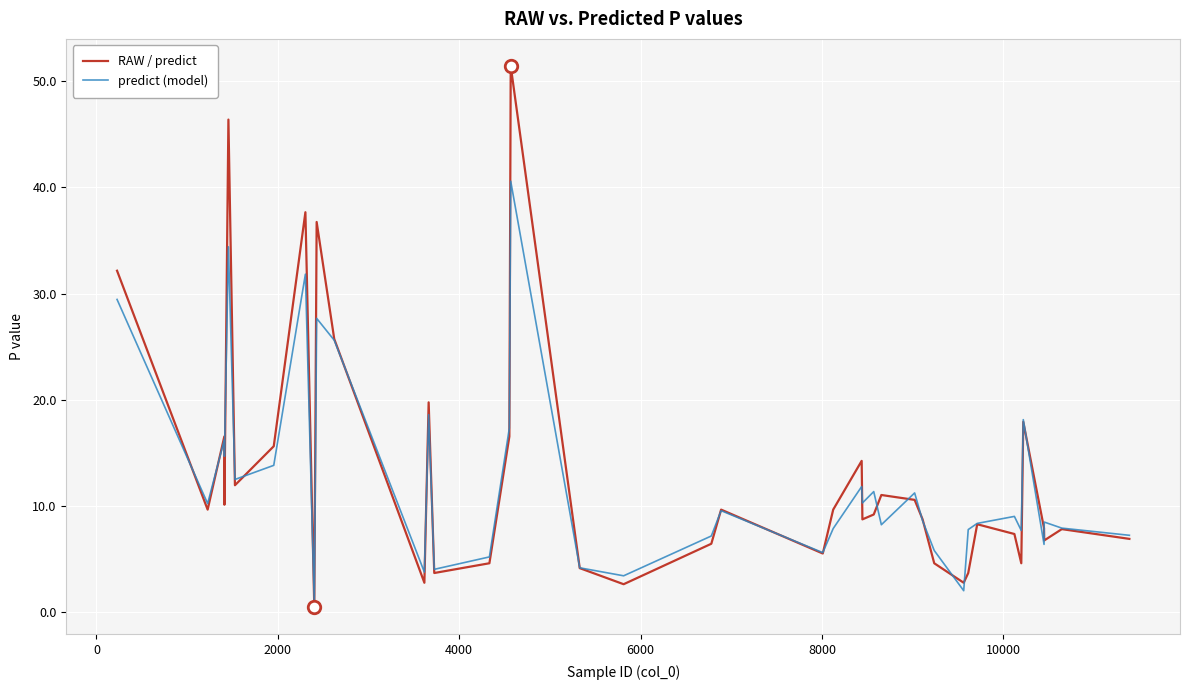

Does the chart have visible grid lines?

Yes